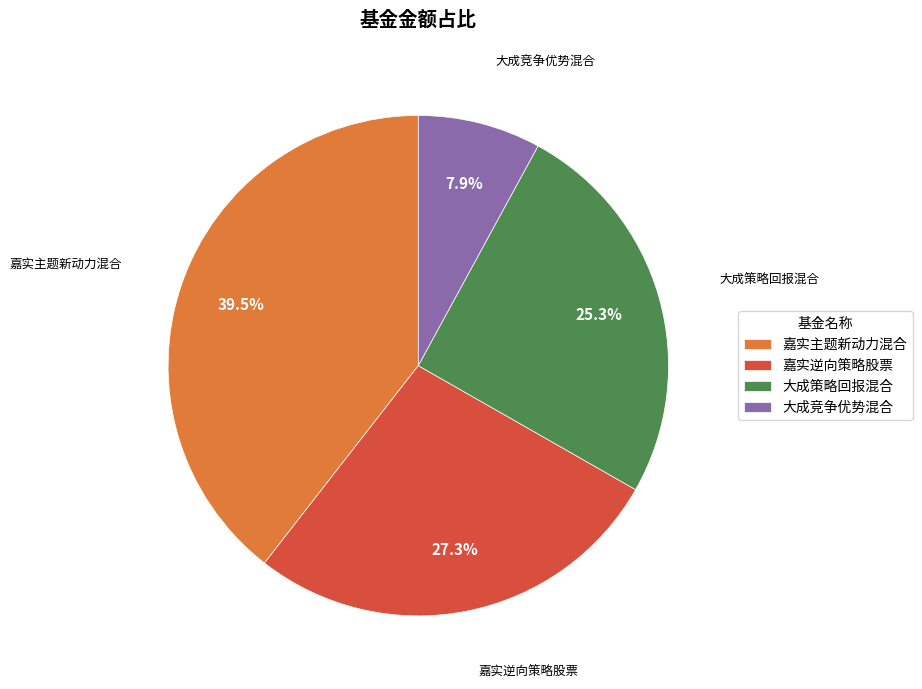

Is there a majority slice in this chart?

No